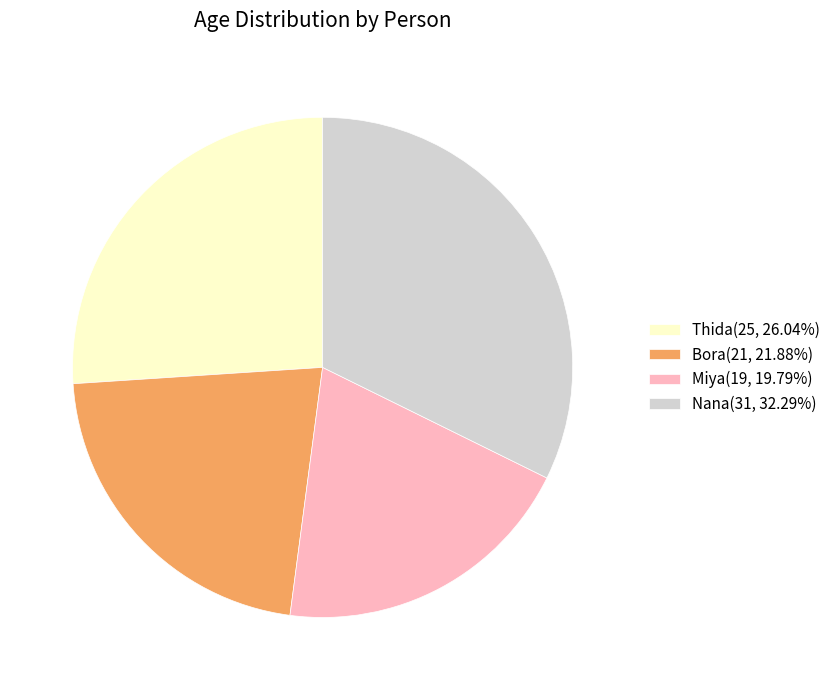

How many segments does this pie chart have?

4